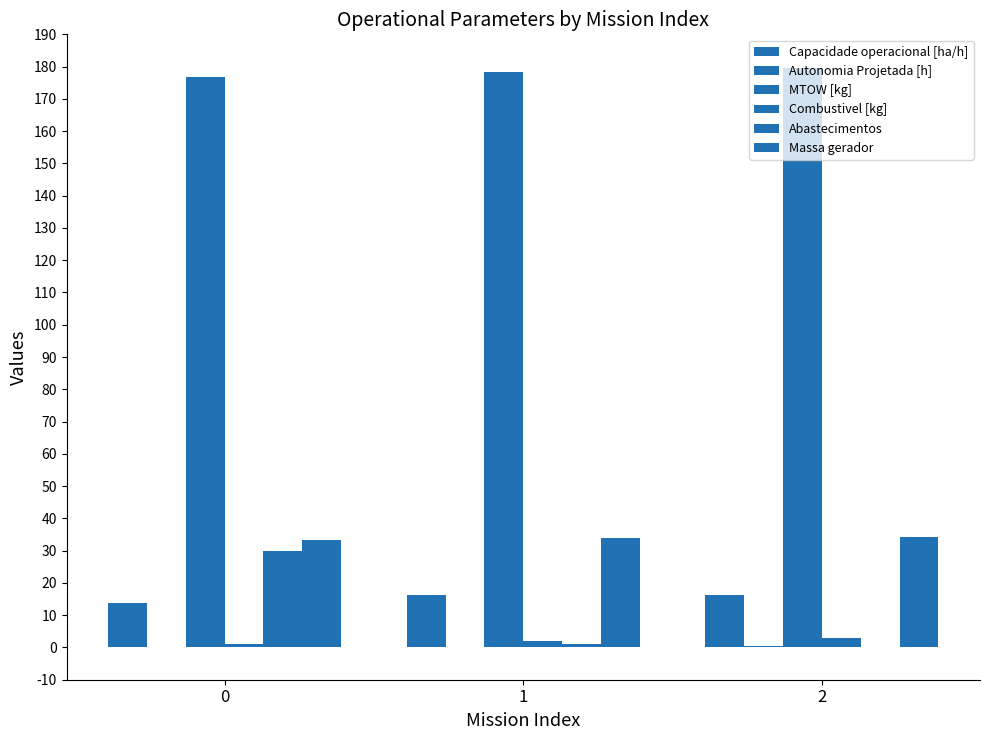

List the series in order of their peak value, highest first.

MTOW [kg], Massa gerador, Abastecimentos, Capacidade operacional [ha/h], Combustivel [kg], Autonomia Projetada [h]